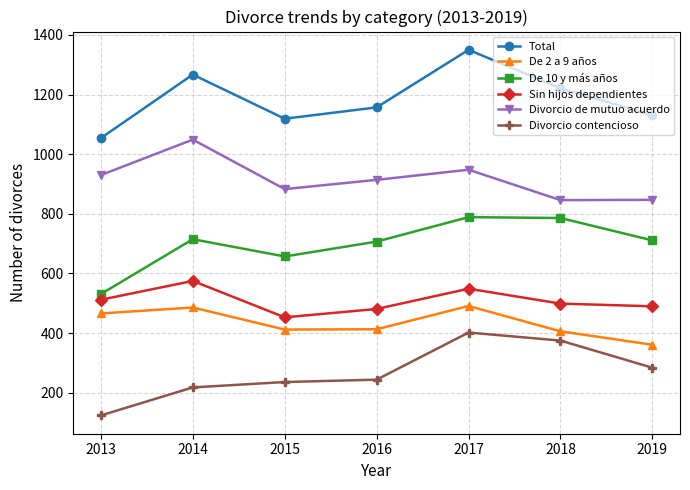

Is this an area chart (filled region under the line)?

No